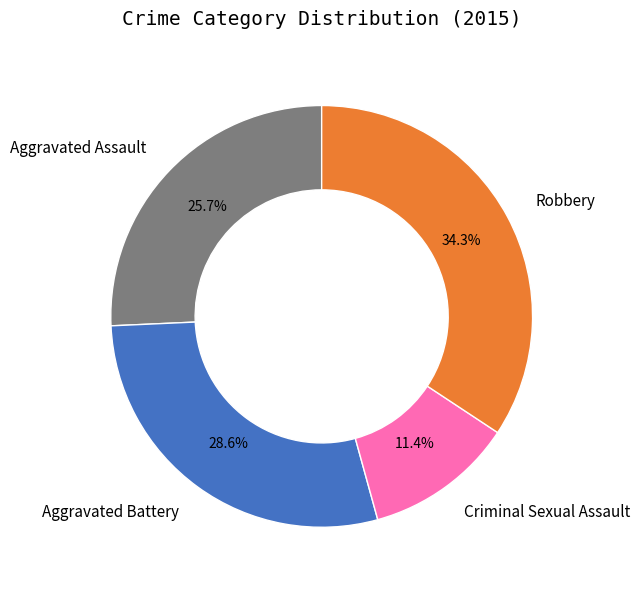

What percentage do Criminal Sexual Assault and Aggravated Battery together represent?

40.0%